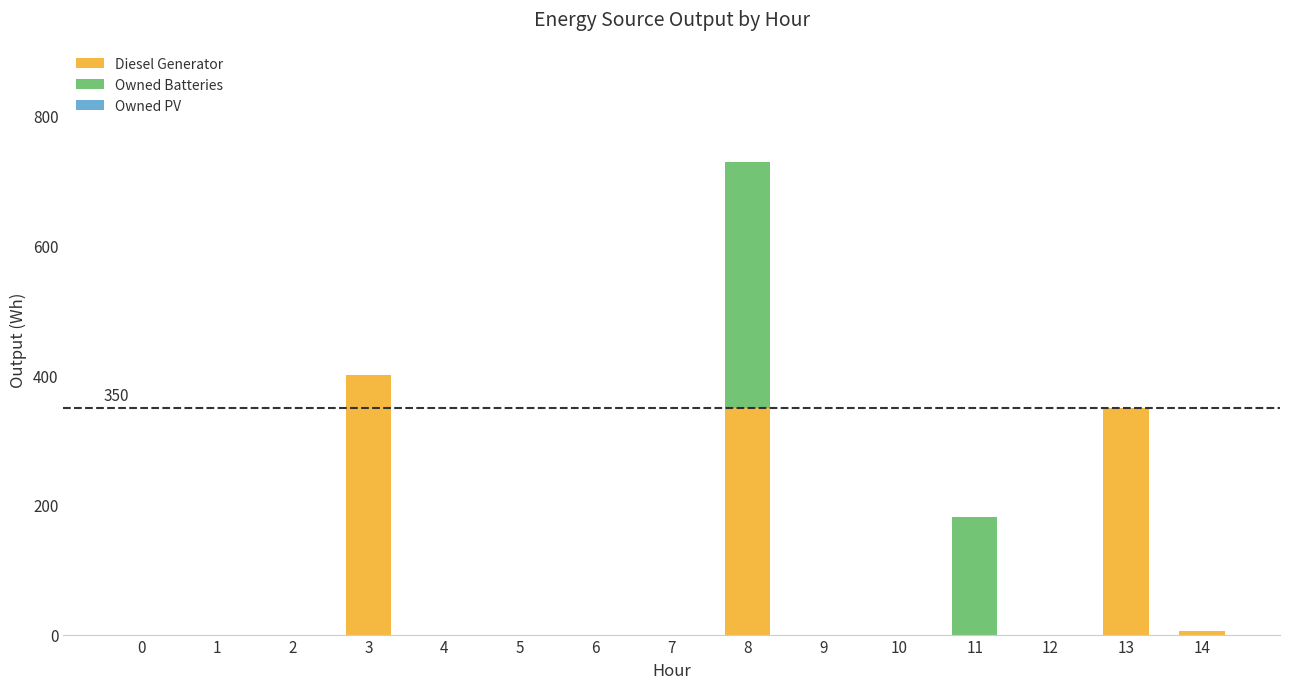

At which category is the sum across all series the highest?

8